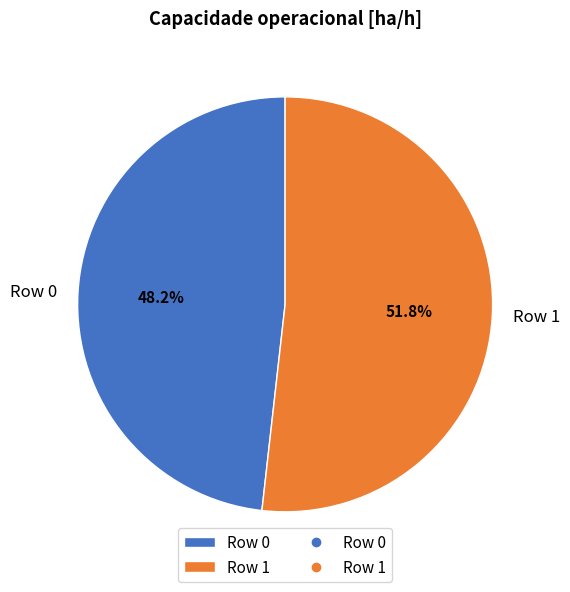

What is the majority slice?

Row 1